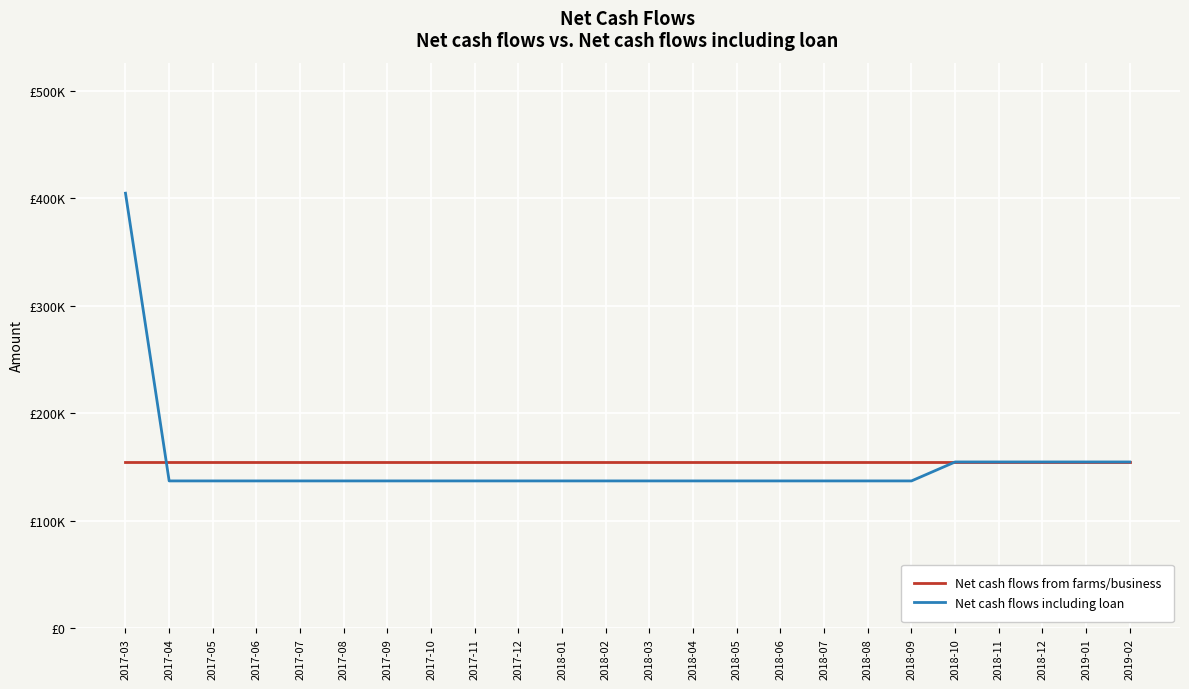

At which category is the sum across all series the highest?

2017-03